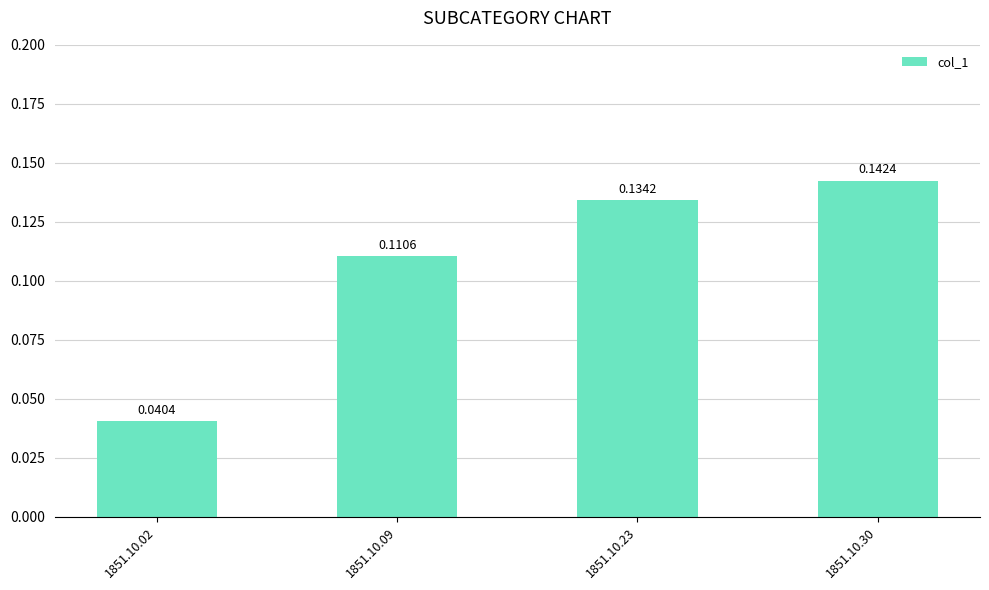

Which category has the highest value across all series?

1851.10.30